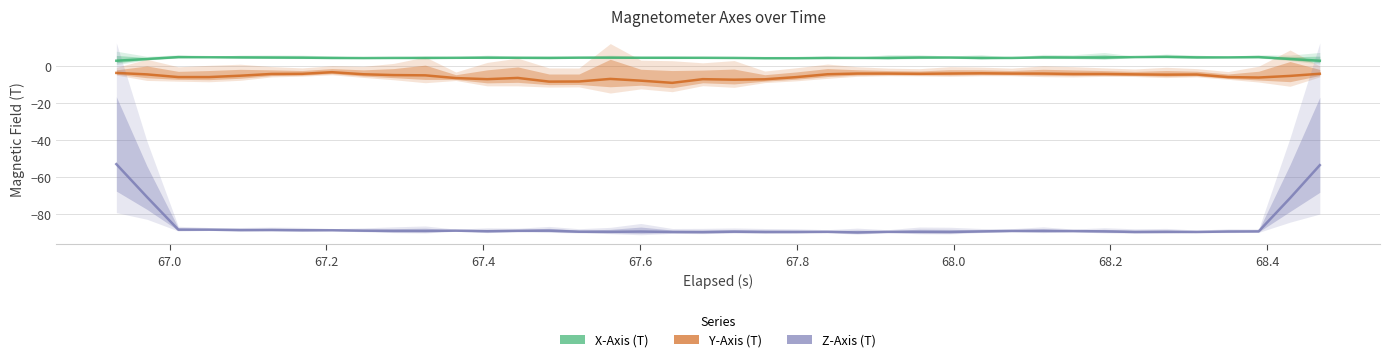

What is the smallest value displayed?

-89.9